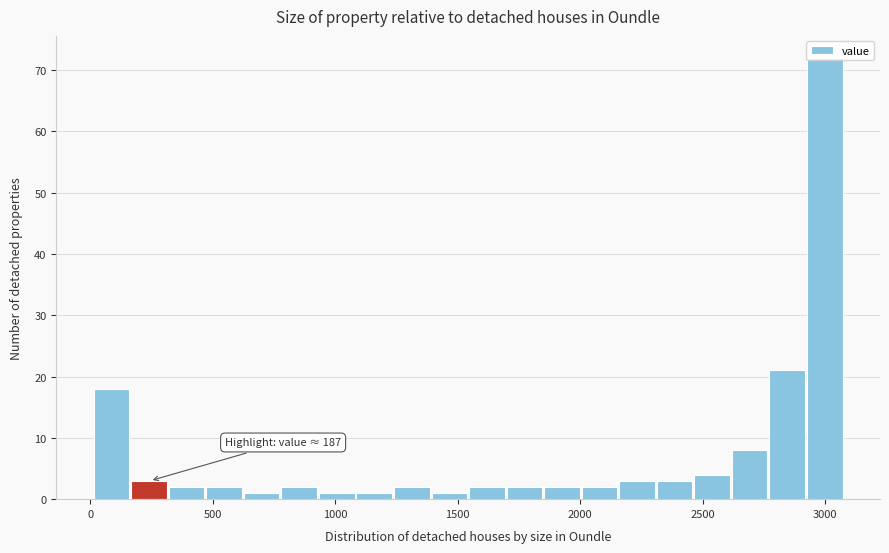

Around what value on the x-axis is the tallest bar? Give the approximate position of its centre, as read against the axis.

3000